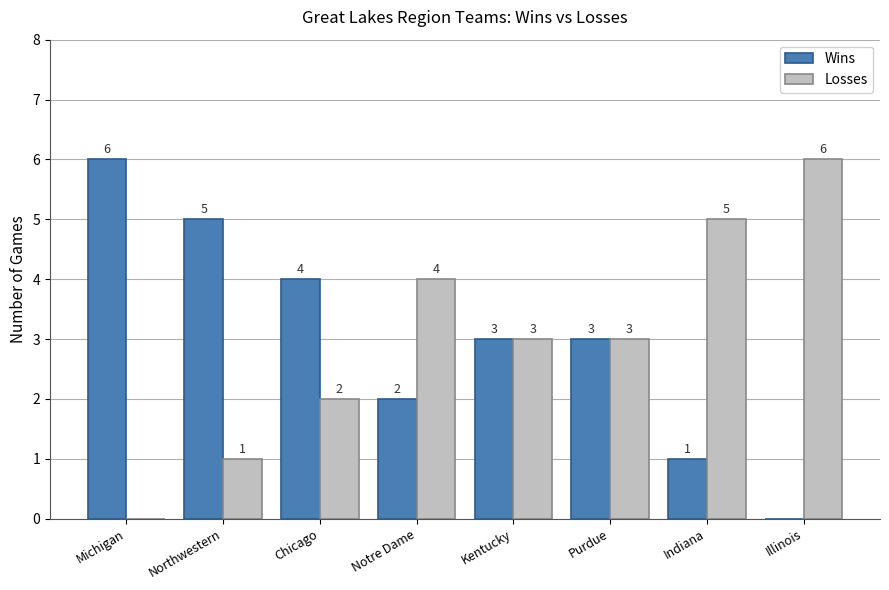

What is the sum of the Wins values at Northwestern and Notre Dame?

7